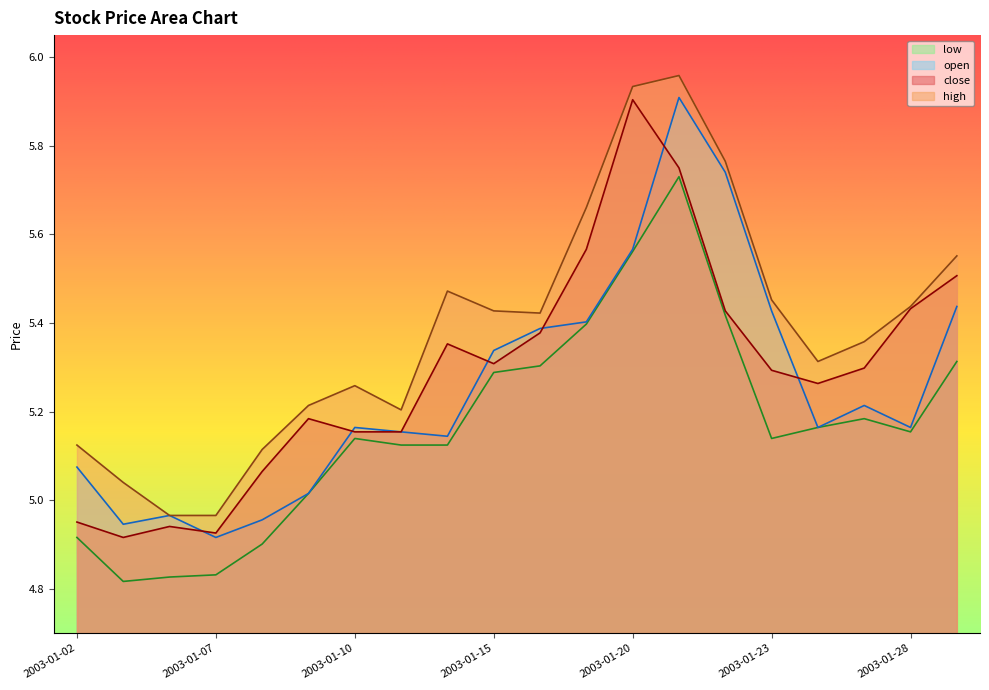

What is the sum of all open values?

105.1